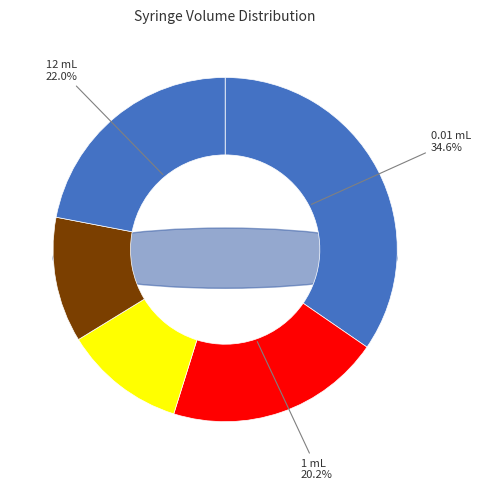

How many slices are in this pie chart?

5